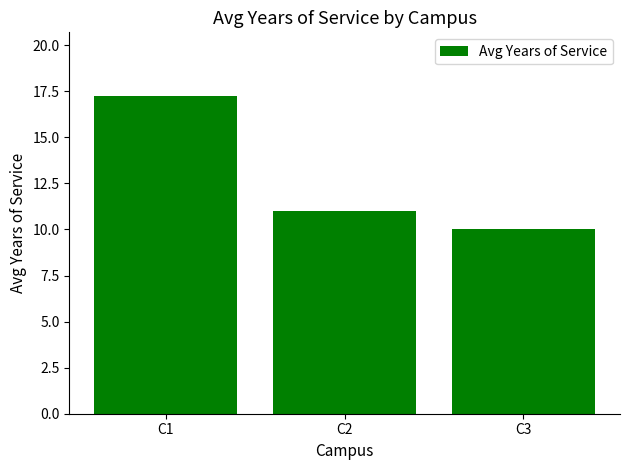

What is the difference between the second highest and minimum values?

1.0